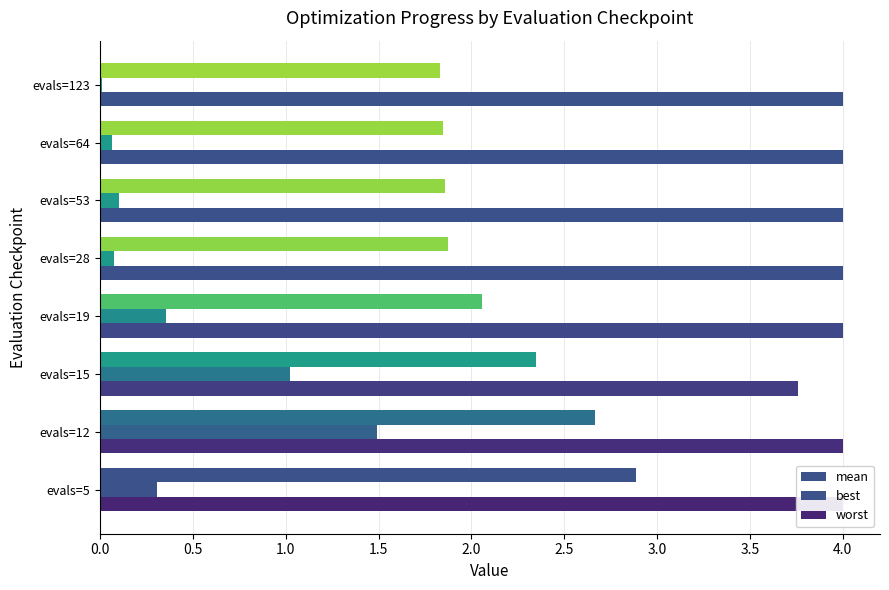

What position from the left is 3.0?

7